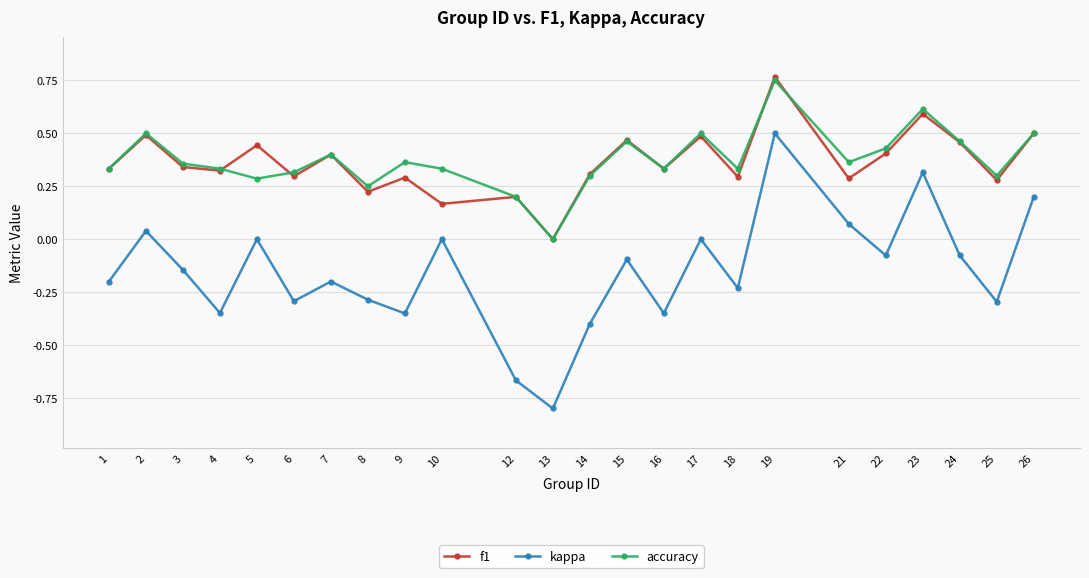

Is it true that f1 equals 0.4 at 22?

True